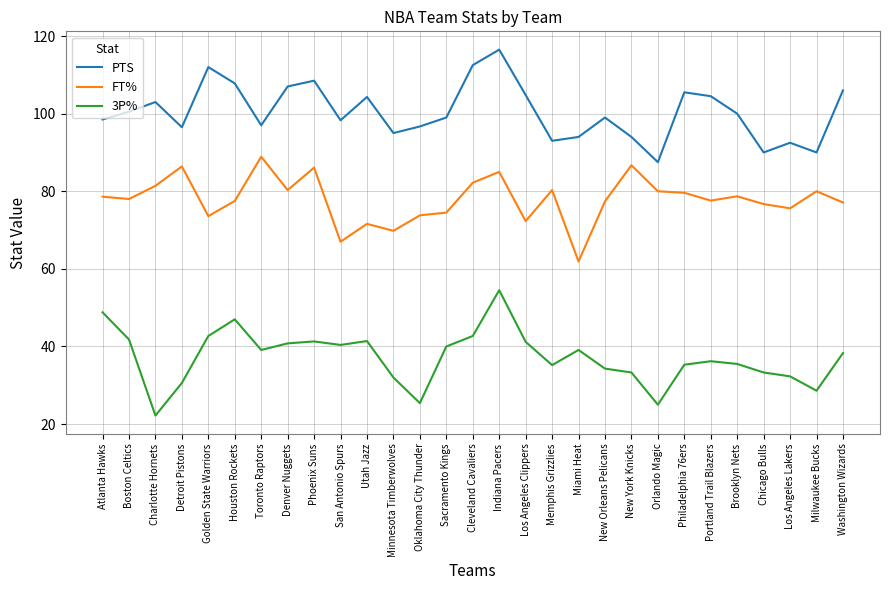

True or false: 3P% and PTS intersect in this chart.

False